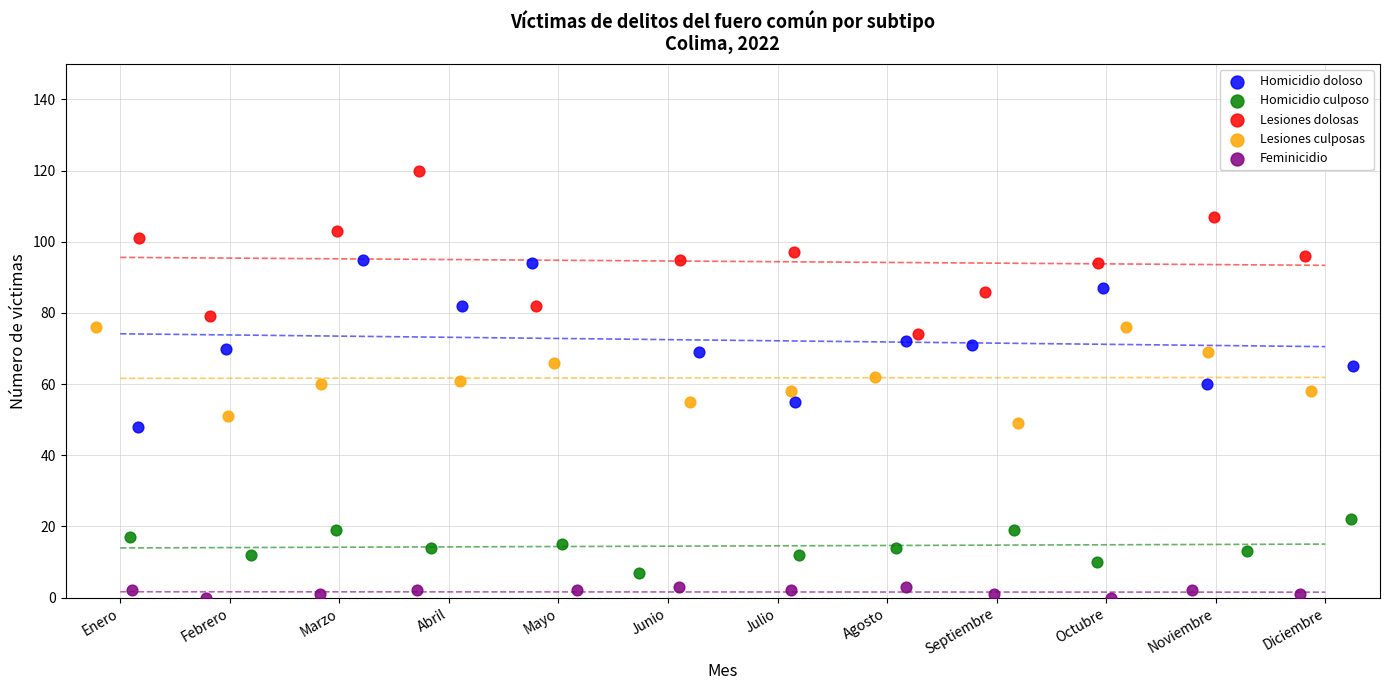

Which series contains the lowest Y value?

Feminicidio